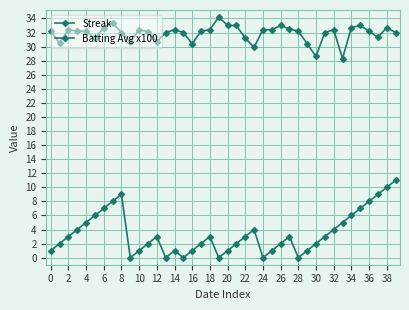

In Streak, how many points are higher than both neighbors (excluding endpoints)?

6